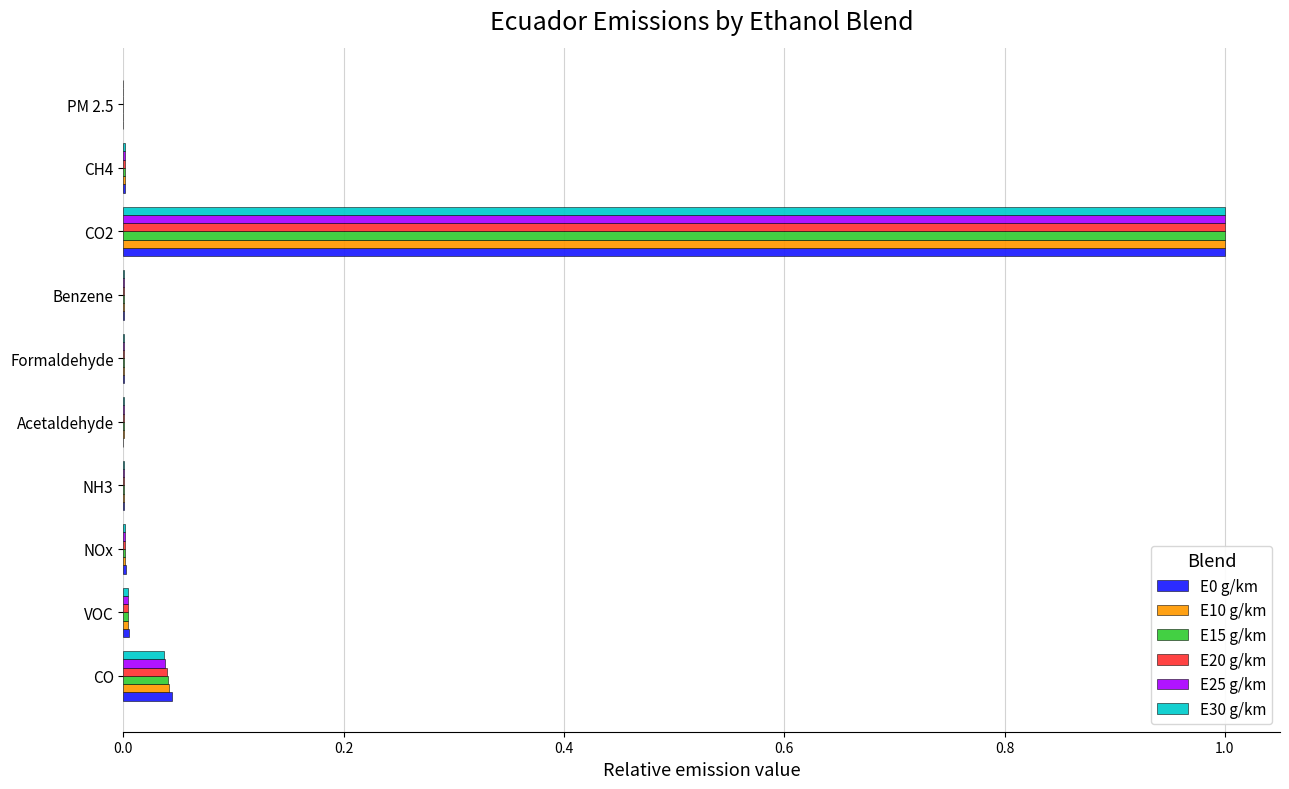

How many data points does each series have?

10